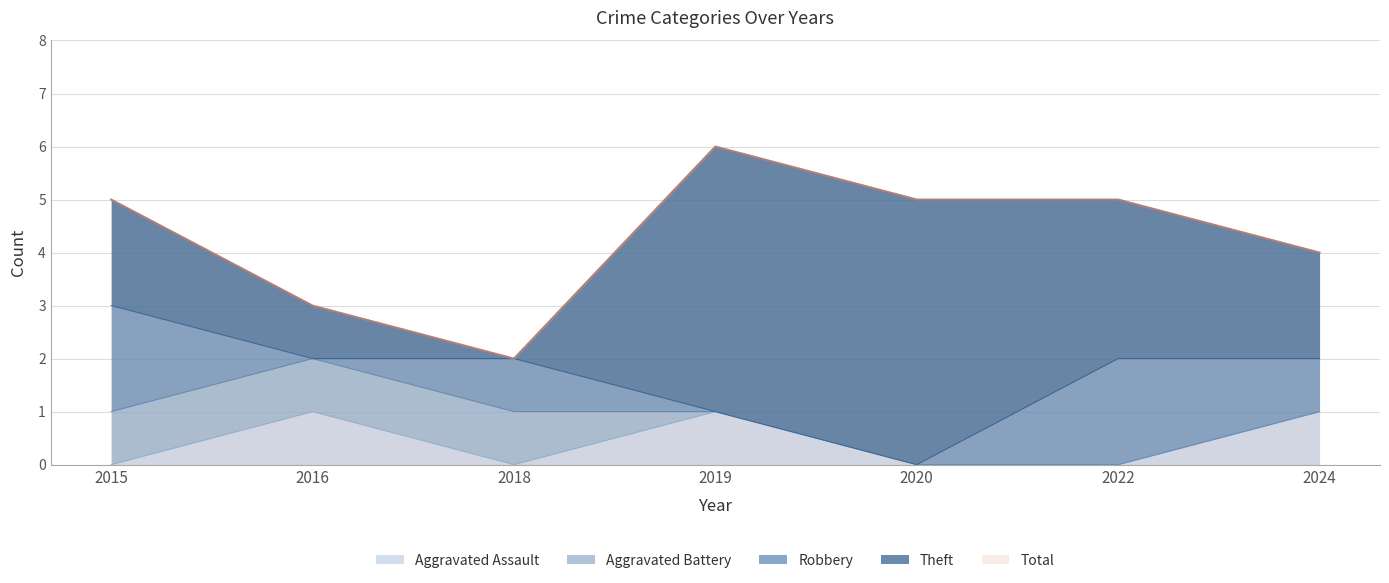

How many Robbery values are between 0 and 2?

7